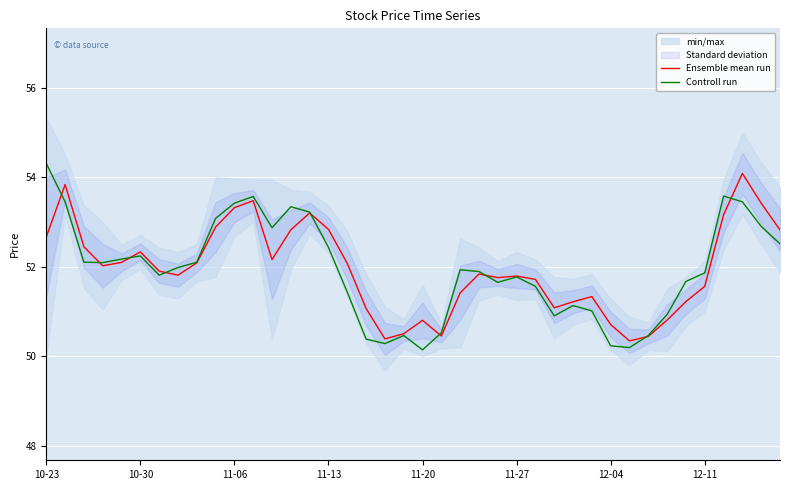

Is it true that Controll run equals 52.9 at 38?

True